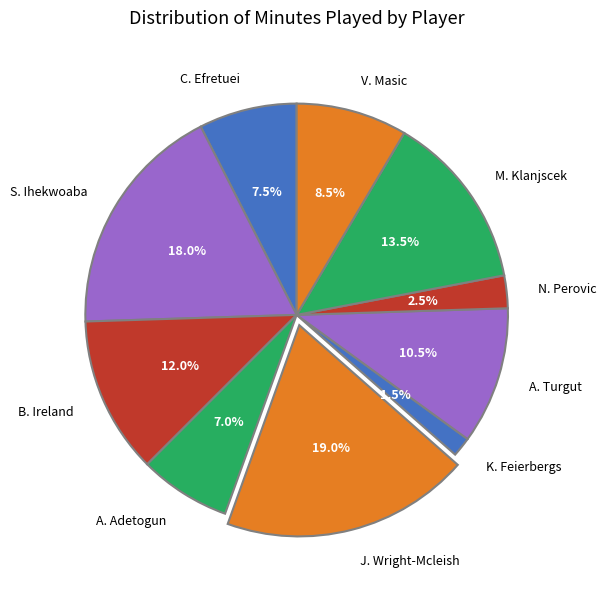

Is there a majority slice in this chart?

No